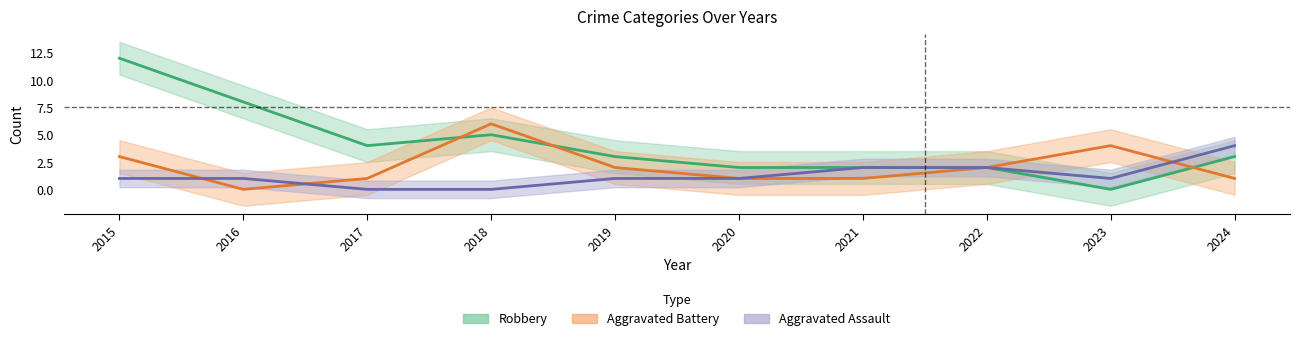

What is the sum of all Robbery values?

41